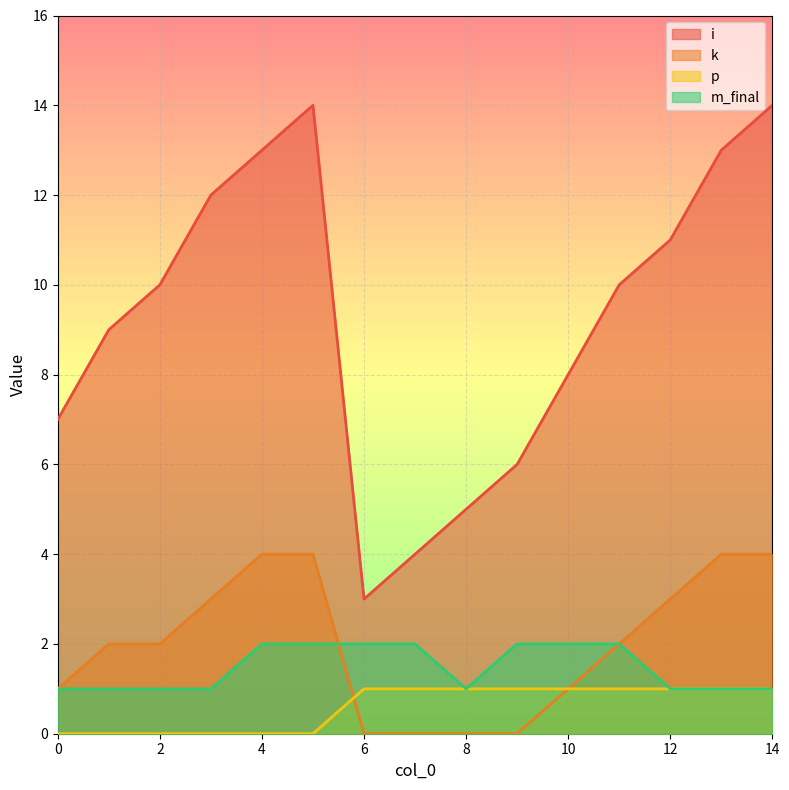

Is it true that i equals 4 at 2?

False